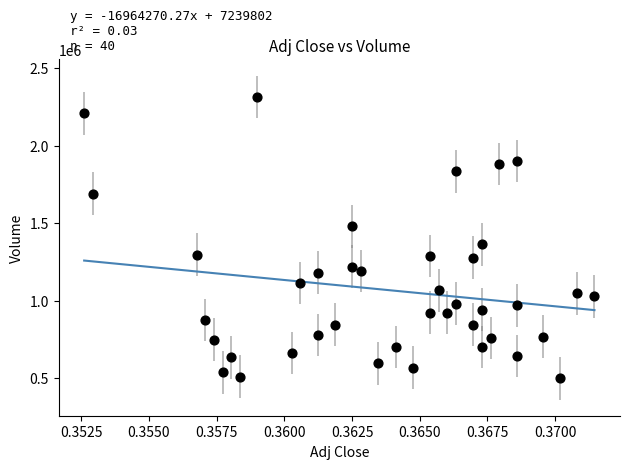

What is the range of Y values (max minus min)?

1814400